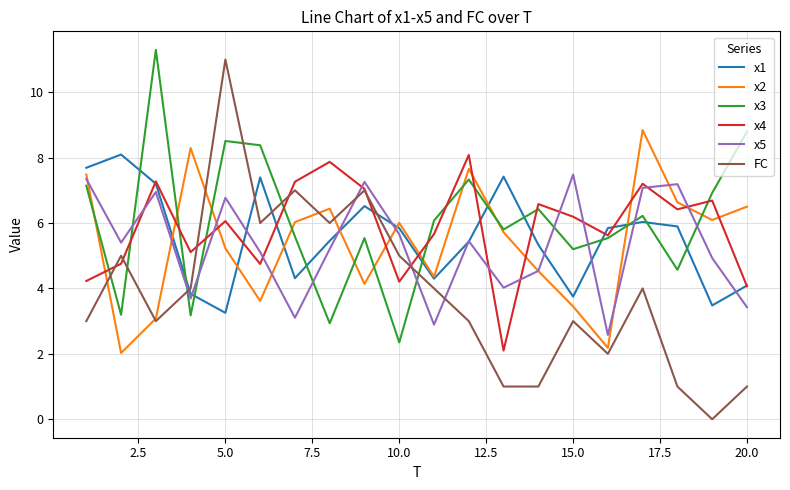

After their last crossing, which series has the higher values: x3 or FC?

x3